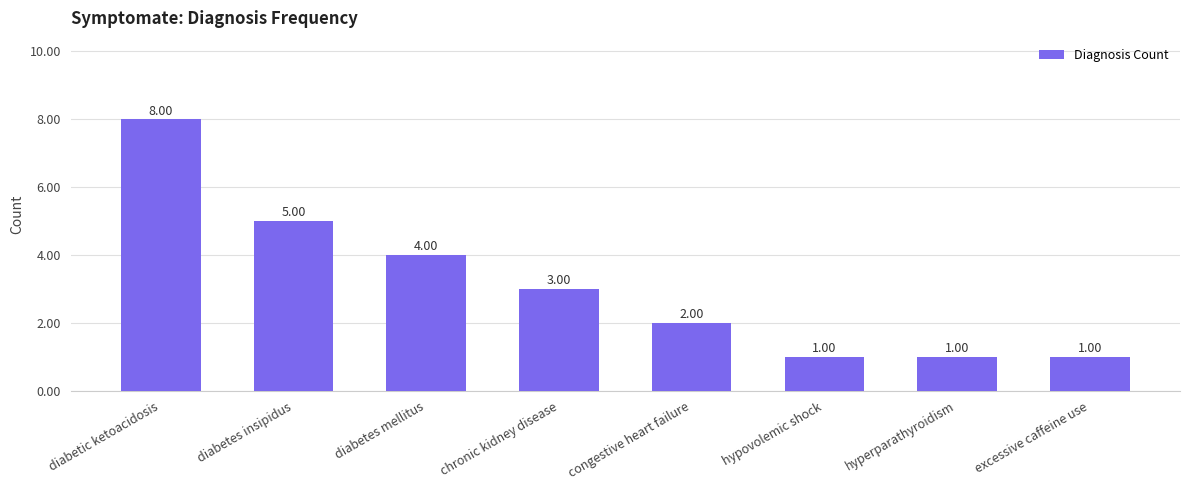

How many values are between 1 and 5?

7